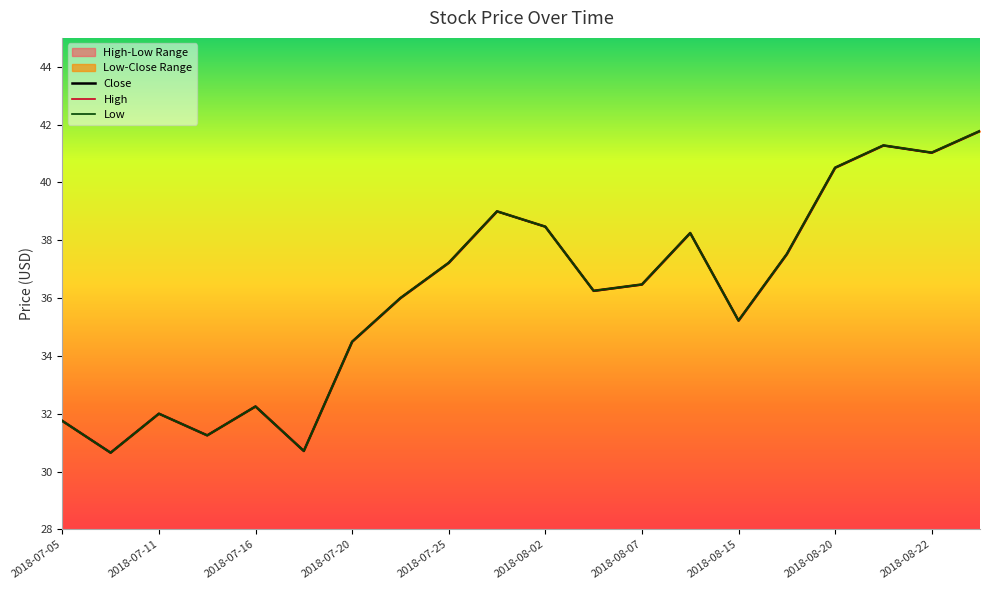

Rank the series at 2018-07-25 from lowest to highest value.

Close, High, Low